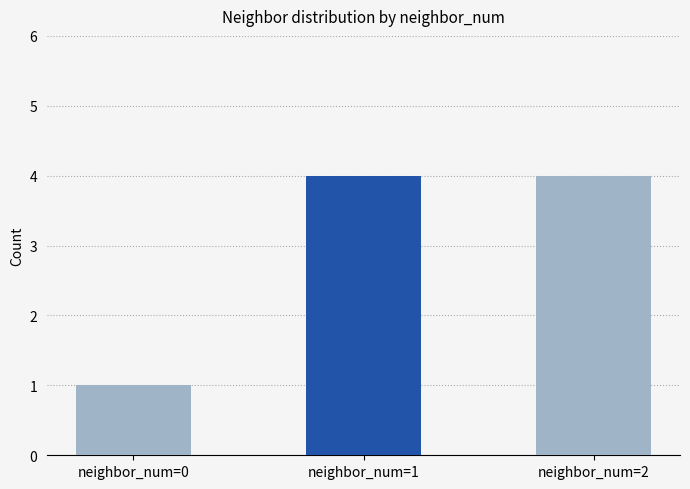

At which category does the chart reach its minimum across all series?

neighbor_num=0